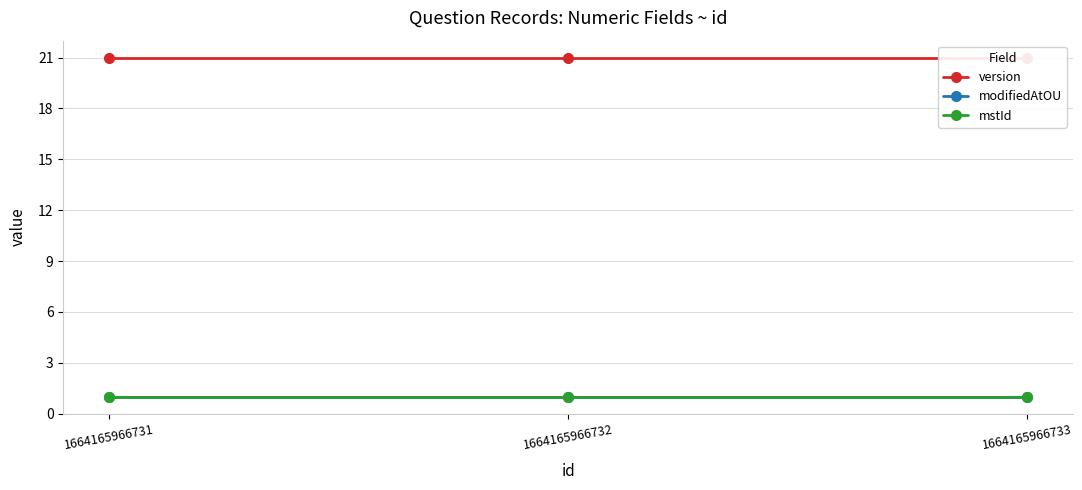

What are all the series names shown in the legend?

version, modifiedAtOU, mstId